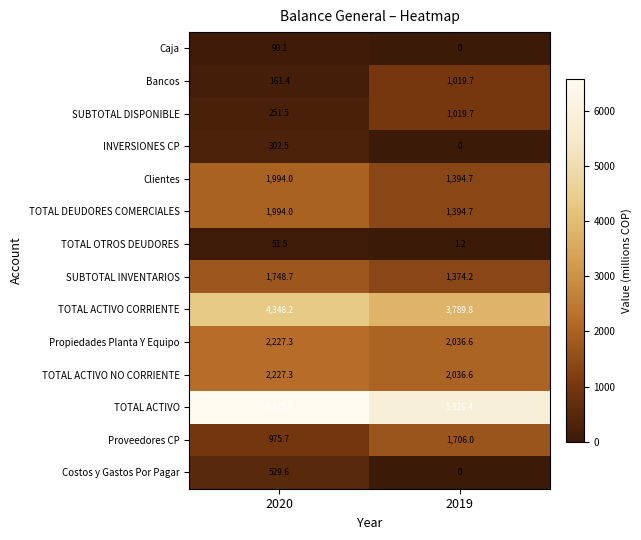

Reading right to left, list all the values displayed in this chart.

Caja: 2019=0.0	2020=90.1
Bancos: 2019=1019.7	2020=161.4
SUBTOTAL DISPONIBLE: 2019=1019.7	2020=251.5
INVERSIONES CP: 2019=0.0	2020=302.5
Clientes: 2019=1394.7	2020=1994.0
TOTAL DEUDORES COMERCIALES: 2019=1394.7	2020=1994.0
TOTAL OTROS DEUDORES: 2019=1.2	2020=51.5
SUBTOTAL INVENTARIOS: 2019=1374.2	2020=1748.7
TOTAL ACTIVO CORRIENTE: 2019=3789.8	2020=4348.2
Propiedades Planta Y Equipo: 2019=2036.6	2020=2227.3
TOTAL ACTIVO NO CORRIENTE: 2019=2036.6	2020=2227.3
TOTAL ACTIVO: 2019=5826.4	2020=6575.5
Proveedores CP: 2019=1706.0	2020=975.7
Costos y Gastos Por Pagar: 2019=0.0	2020=529.6